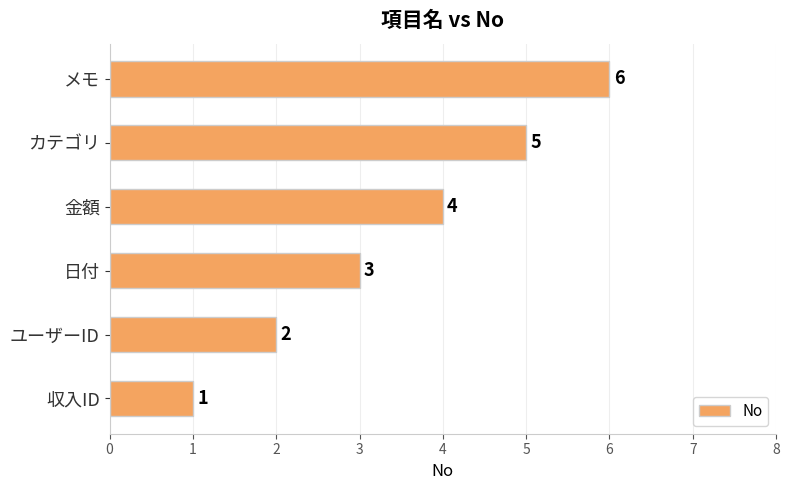

Rank the categories by value from highest to lowest.

メモ, カテゴリ, 金額, 日付, ユーザーID, 収入ID